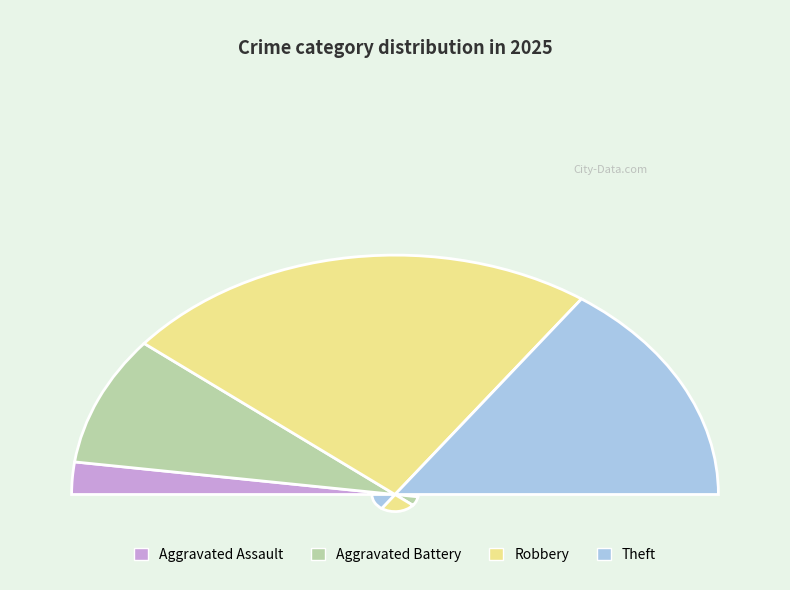

To the nearest percent, what portion does Robbery represent?

48%